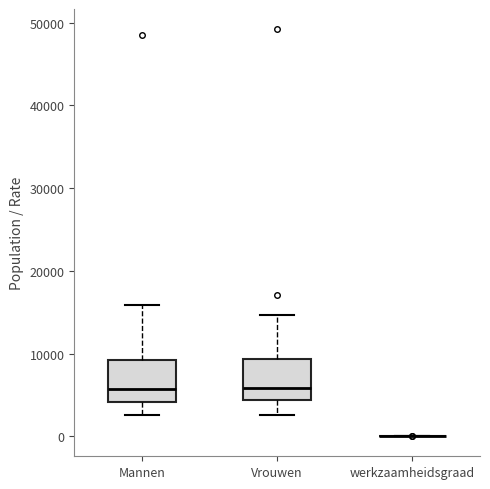

Reading left to right, read every box against the y-axis: the position of its median line, the range the box covers, and the ends of its whiskers. The values are not printed on the chart, so give them approximately, as read against the axis.

Mannen: median 6000, box 4000 to 9000, whiskers 3000 to 16000
Vrouwen: median 6000, box 4000 to 9000, whiskers 3000 to 15000
werkzaamheidsgraad: box collapsed to a line at 0, whiskers 0 to 0